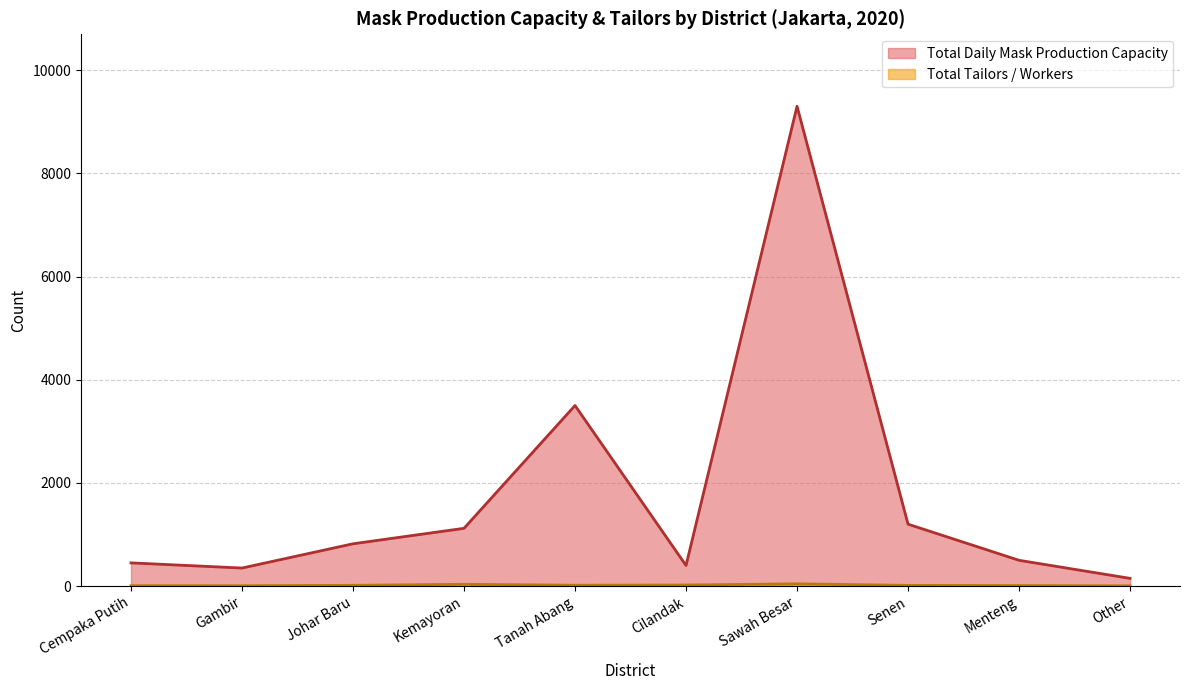

What is the label of the 4th point from the left?

Kemayoran